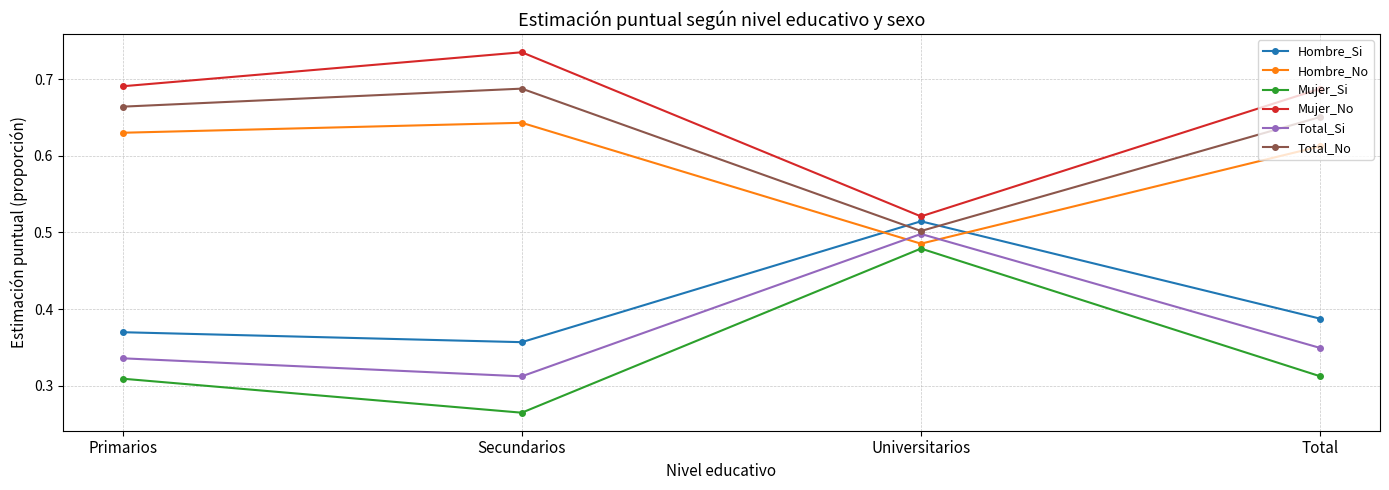

What is the sum of the Mujer_No values at Primarios and Total?

1.4